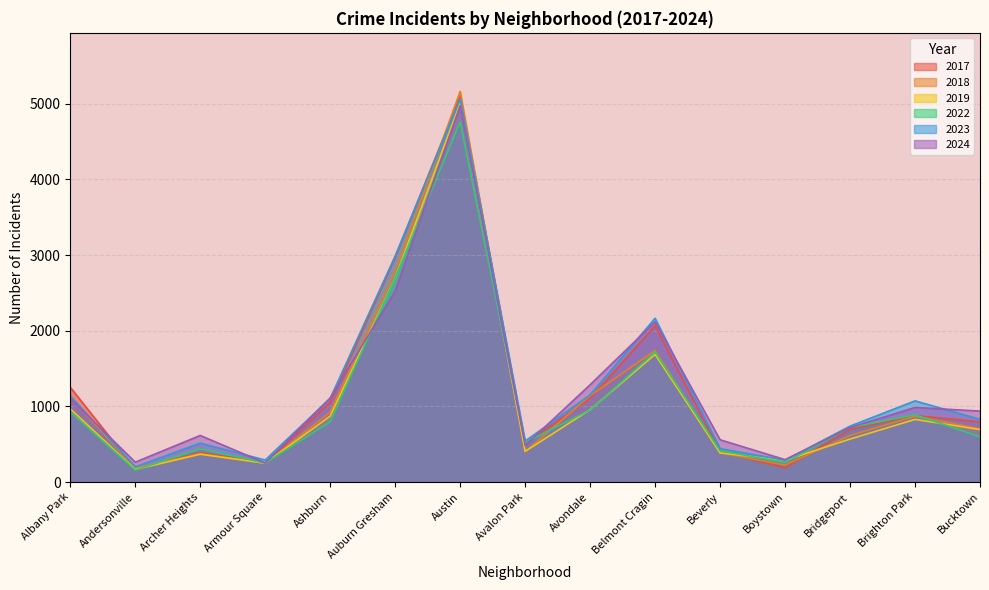

What is the average value of the 2017 series?

1189